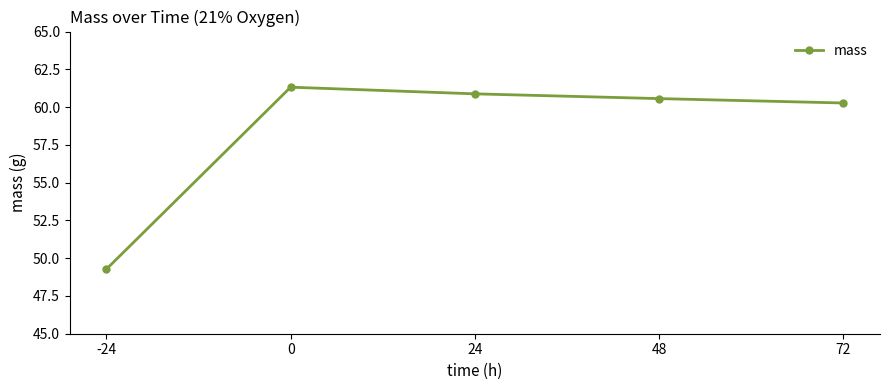

How many lines are shown in the chart?

1